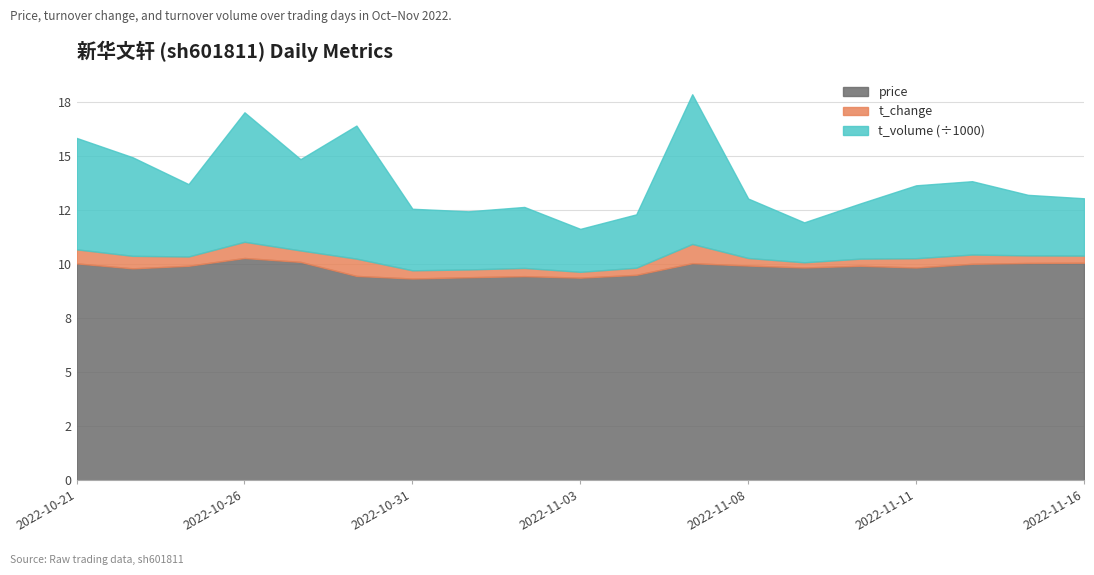

True or false: t_change has a value of 0.3 at 2022-11-03.

True